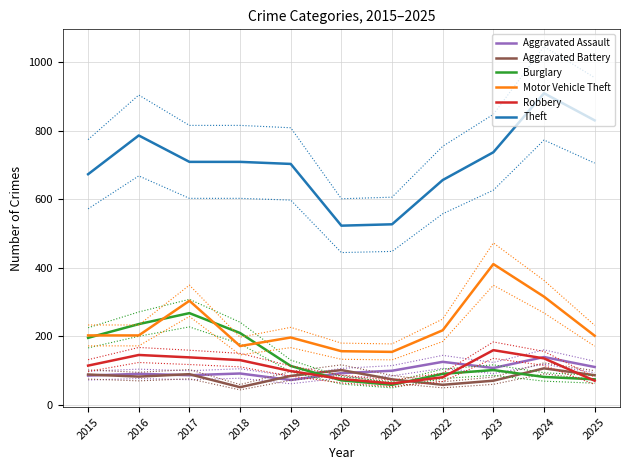

At which label does Aggravated Battery reach its minimum?

2018